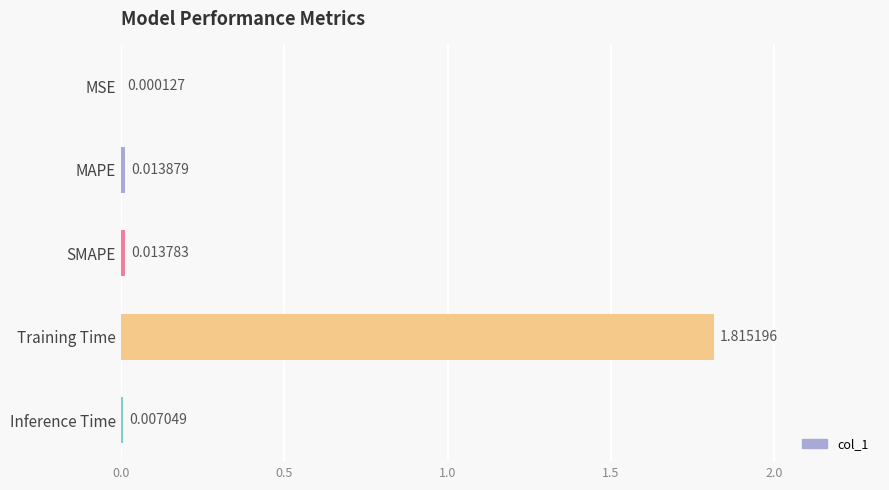

Count the number of data series in this chart.

1